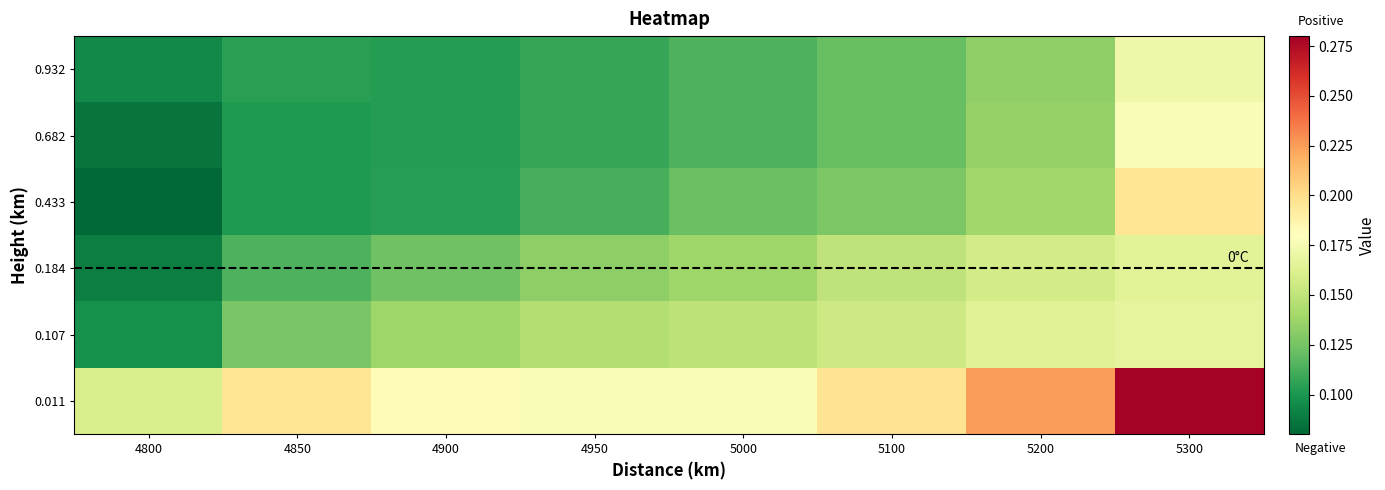

Reading right to left, transcribe all the data shown in this chart.

0.01095890410958904: 5300=0.3	5200=0.2	5100=0.2	5000=0.2	4950=0.2	4900=0.2	4850=0.2	4800=0.2
0.1068493150684932: 5300=0.2	5200=0.2	5100=0.2	5000=0.1	4950=0.1	4900=0.1	4850=0.1	4800=0.1
0.1835616438356164: 5300=0.2	5200=0.2	5100=0.2	5000=0.1	4950=0.1	4900=0.1	4850=0.1	4800=0.1
0.4328767123287671: 5300=0.2	5200=0.1	5100=0.1	5000=0.1	4950=0.1	4900=0.1	4850=0.1	4800=0.1
0.6821917808219178: 5300=0.2	5200=0.1	5100=0.1	5000=0.1	4950=0.1	4900=0.1	4850=0.1	4800=0.1
0.9315068493150684: 5300=0.2	5200=0.1	5100=0.1	5000=0.1	4950=0.1	4900=0.1	4850=0.1	4800=0.1